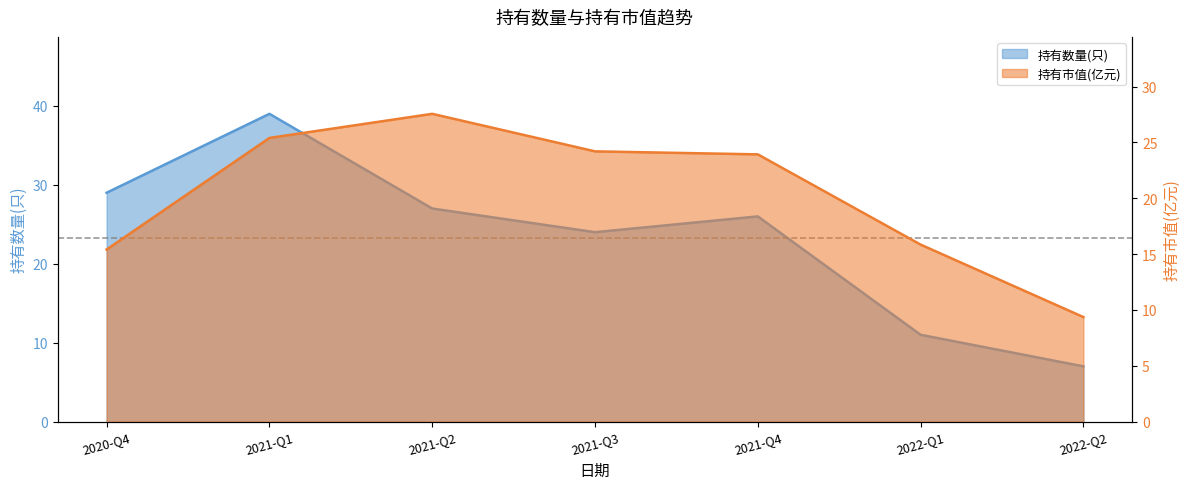

Is the value of 持有数量(只) at 2021-Q2 greater than the value of 持有市值(亿元) at 2021-Q1?

Yes